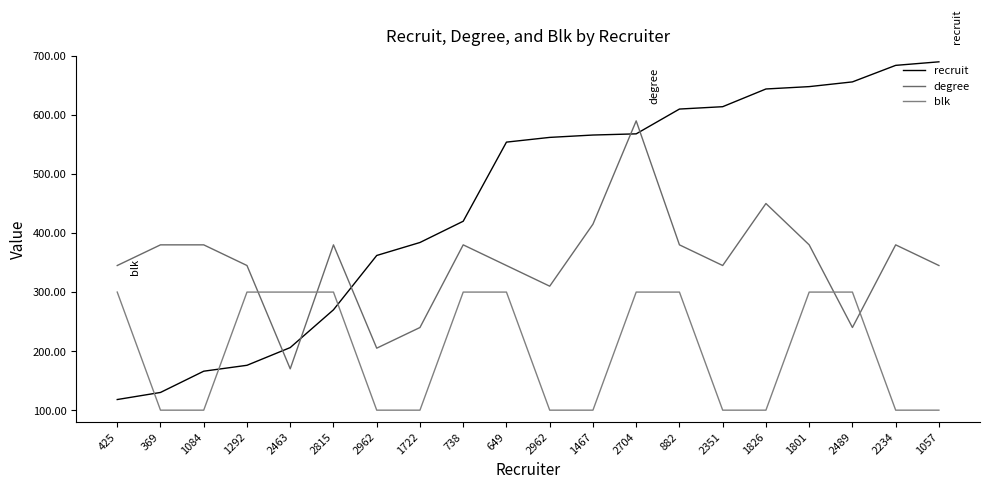

Is this an area chart (filled region under the line)?

No